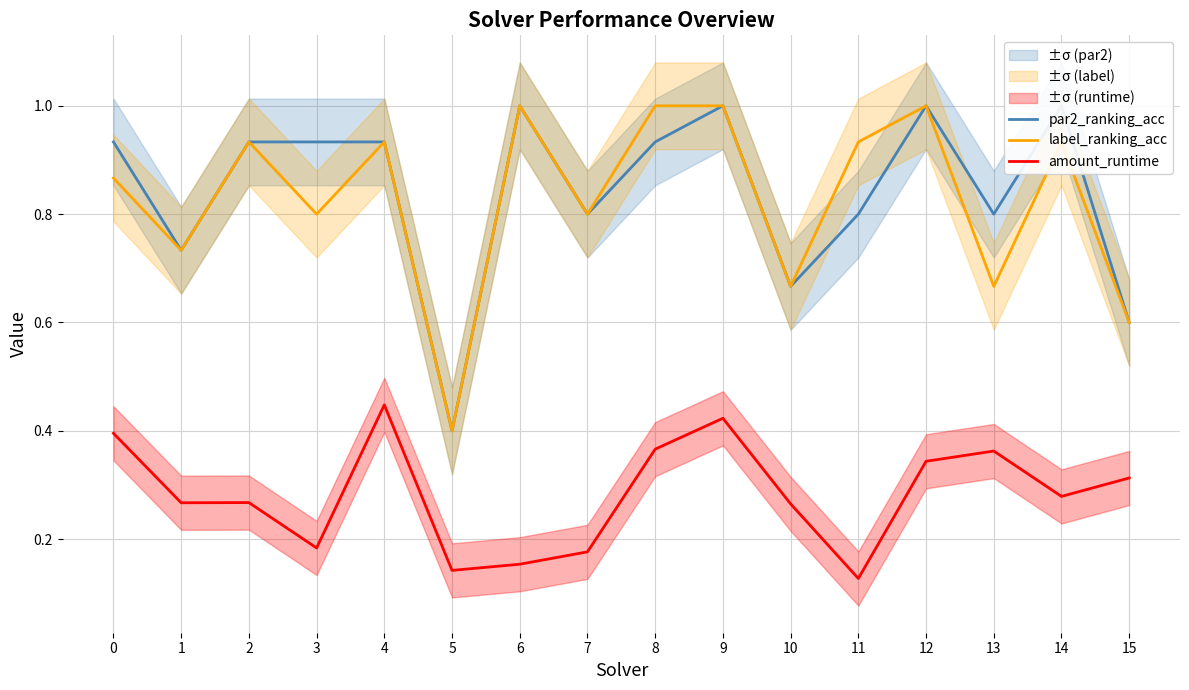

How many categories are shown in the chart?

16